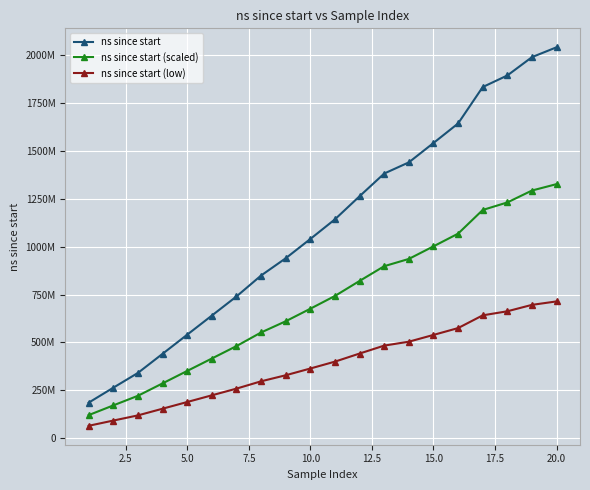

Does the chart have visible grid lines?

Yes